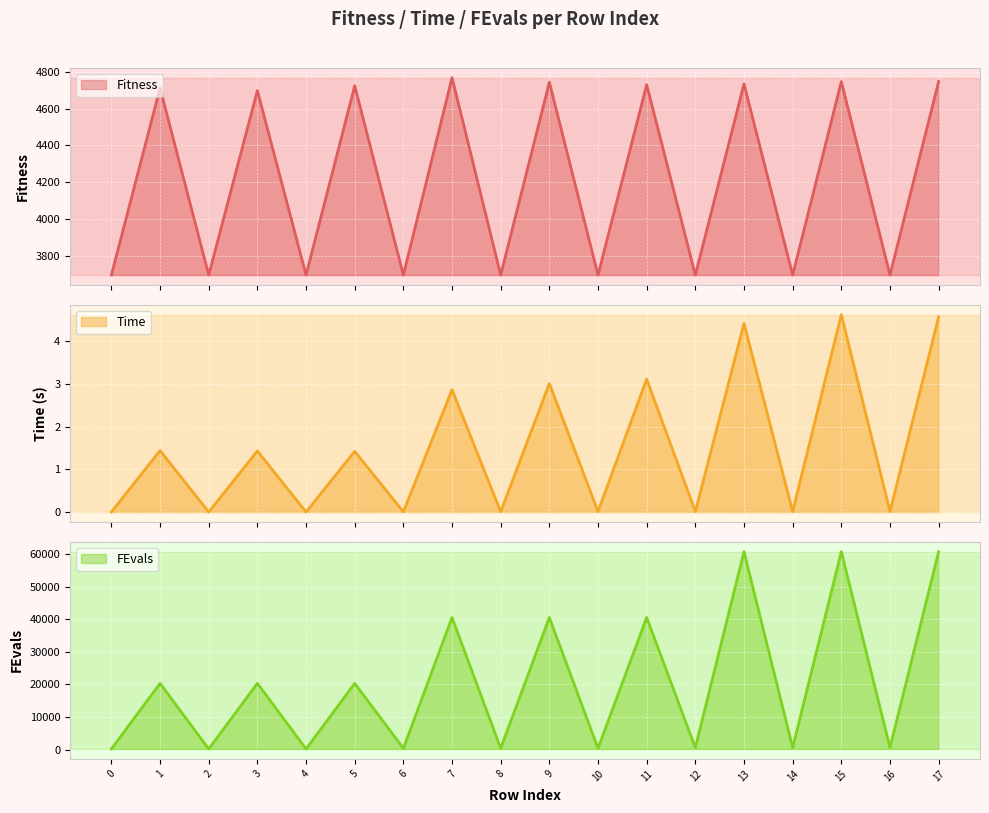

Does the chart display data point markers on the line(s)?

No